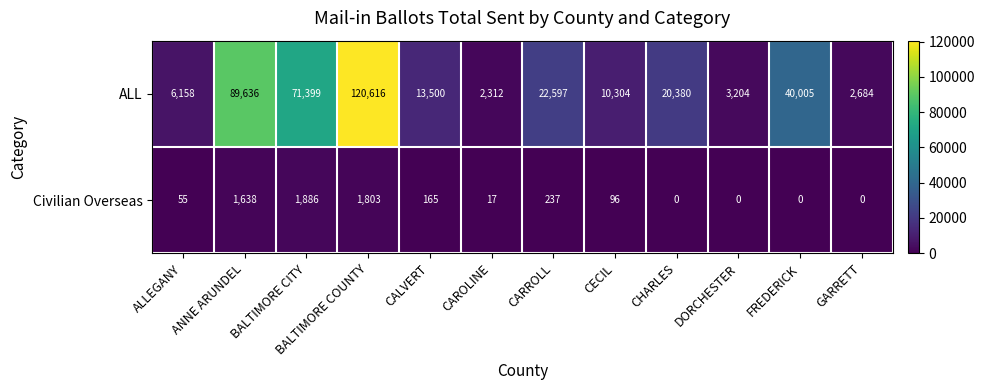

Which series has the largest total across all categories?

ALL